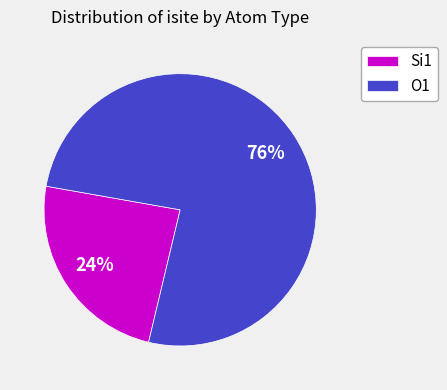

What is the ratio of the value at Si1 to the value at O1?

0.3